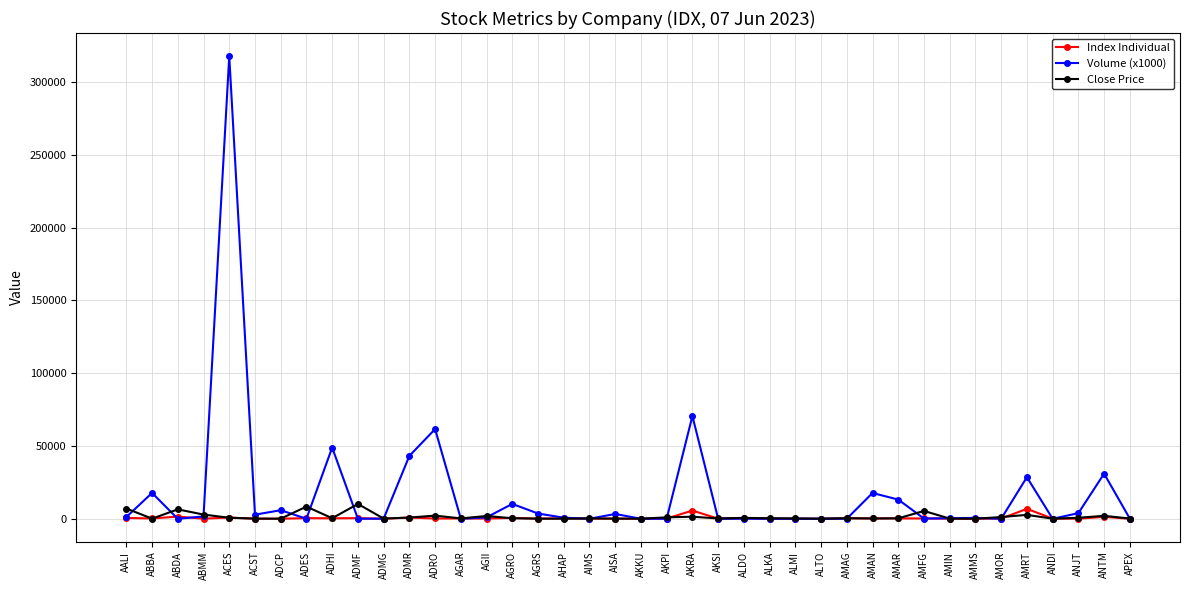

What is the lowest value of the Close Price series?

44.0